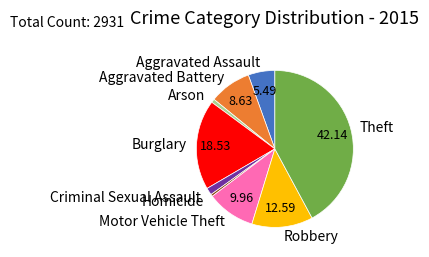

Does Aggravated Assault represent more than half of the total?

No